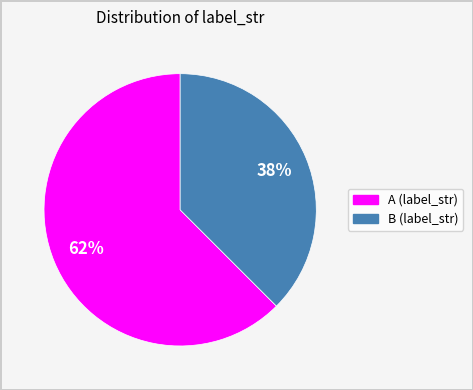

True or false: A accounts for 74% of the total.

False